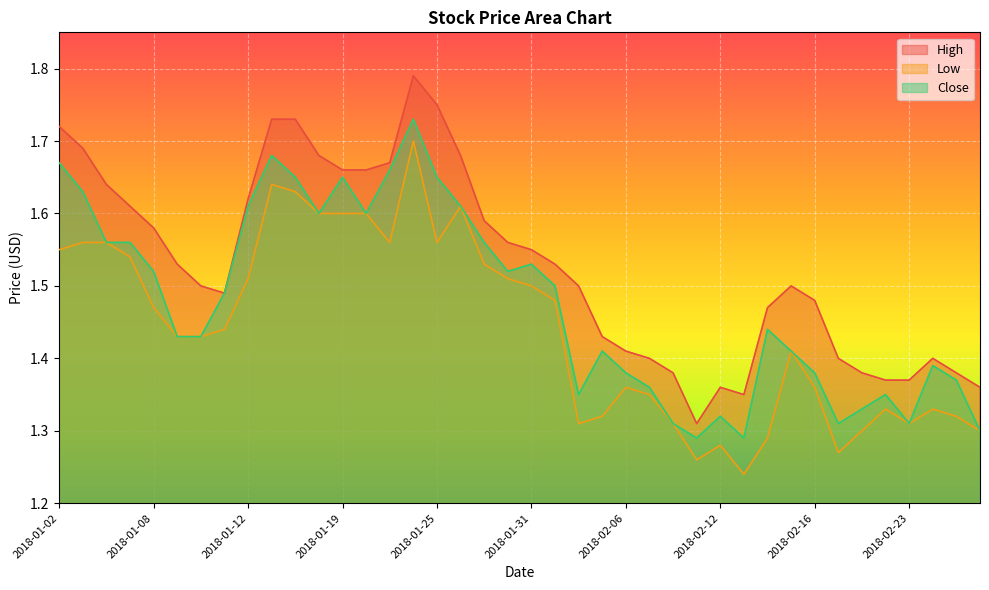

True or false: Low and High intersect in this chart.

False